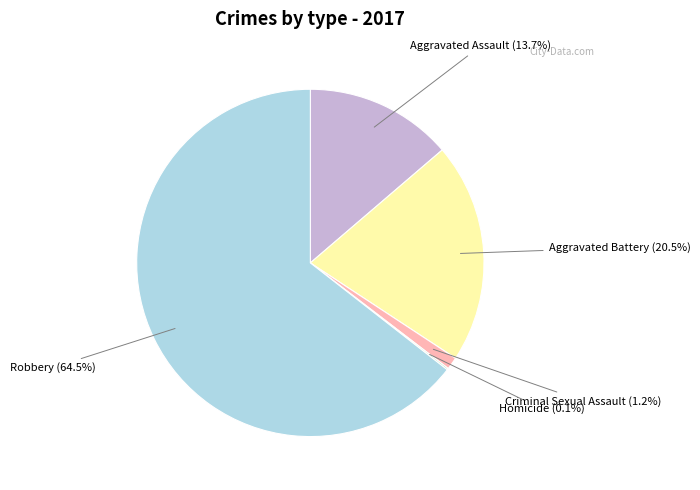

Which category has the biggest portion of the pie?

Robbery